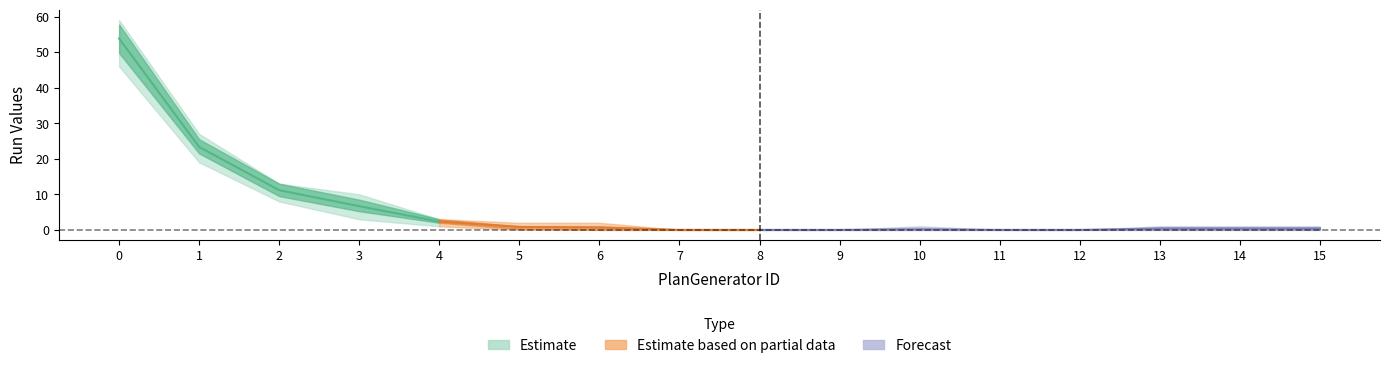

Where is the first local maximum for Run-1?

10